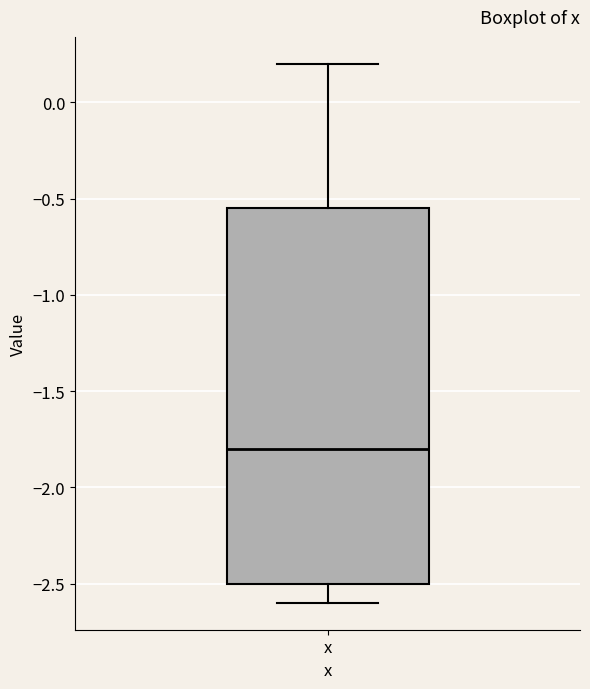

Where is the upper edge of the box for x on the y-axis? The values are not printed on the chart, so give them approximately, as read against the axis.

-0.55